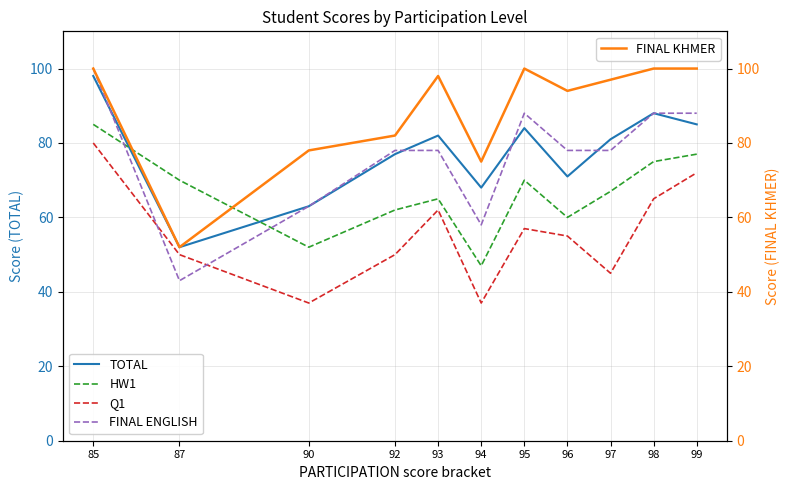

Where is the first local minimum for FINAL KHMER?

87